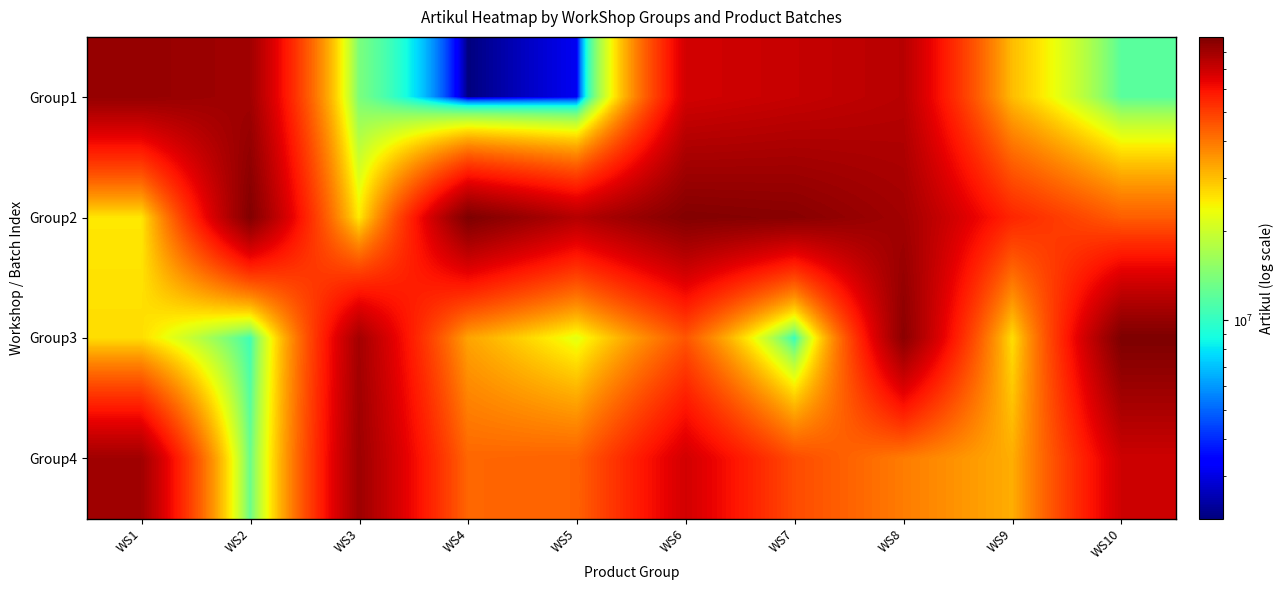

Which category has the lowest value across all series?

WS4